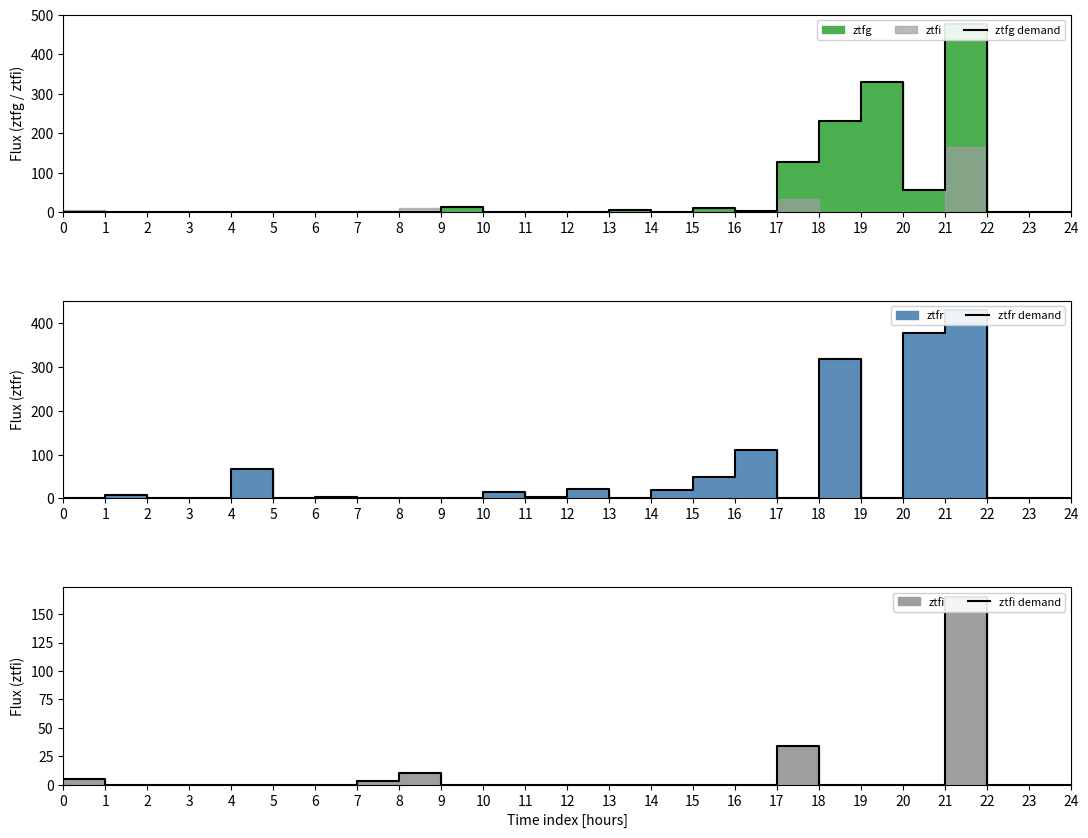

True or false: ztfr demand and ztfi demand intersect in this chart.

True